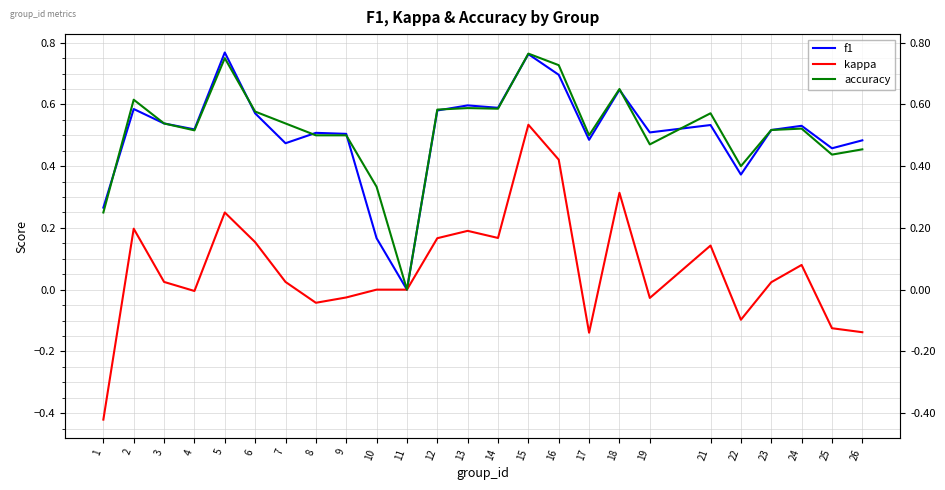

Which has a higher value, 4 or 19?

4